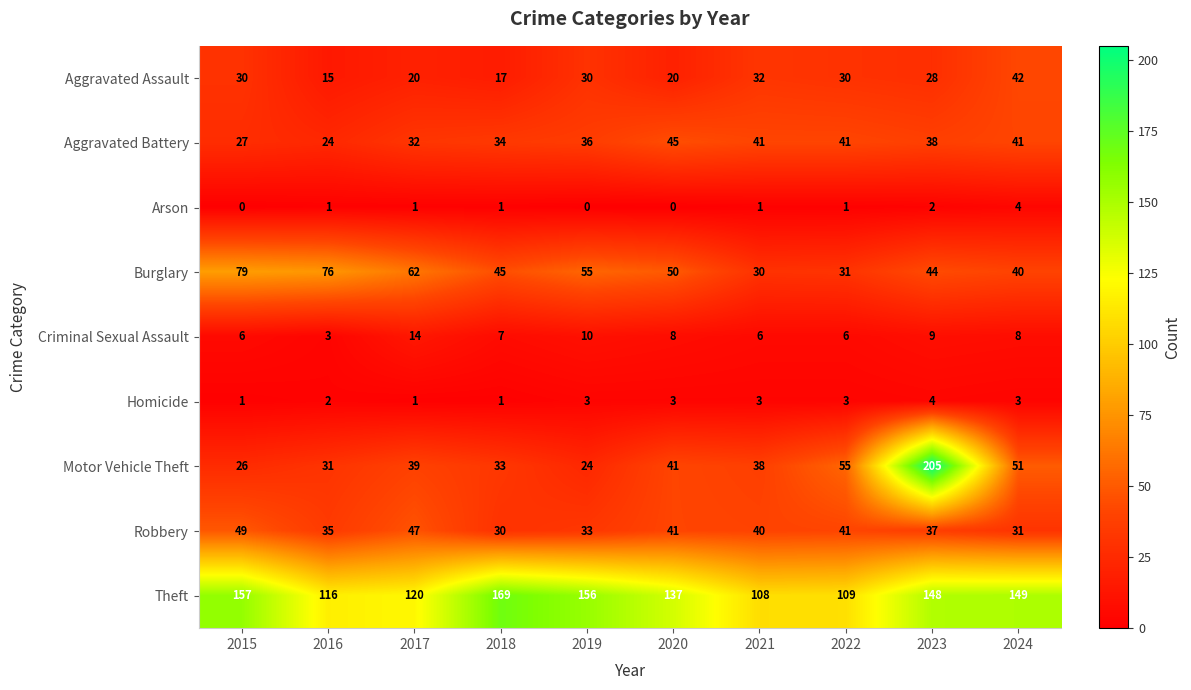

The value of Aggravated Assault at 2018 is 7. True or false?

False